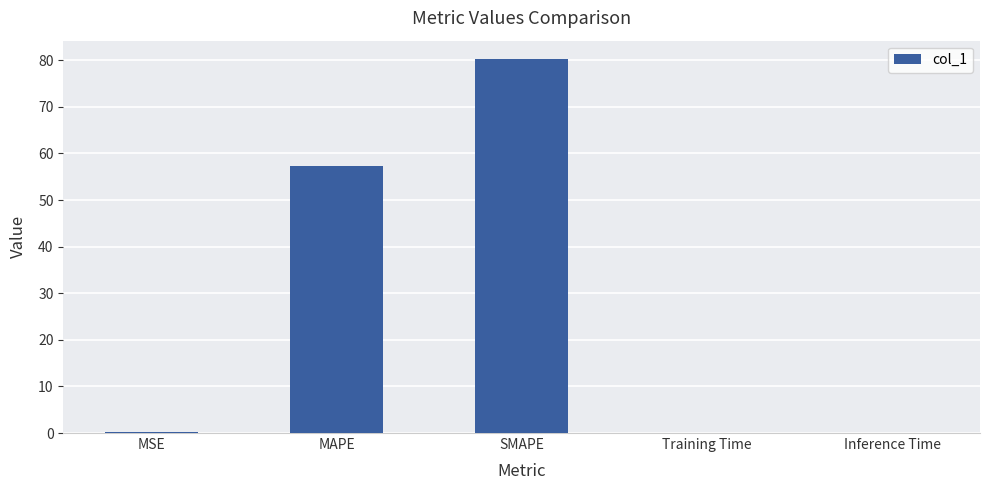

Which category has the highest value across all series?

SMAPE